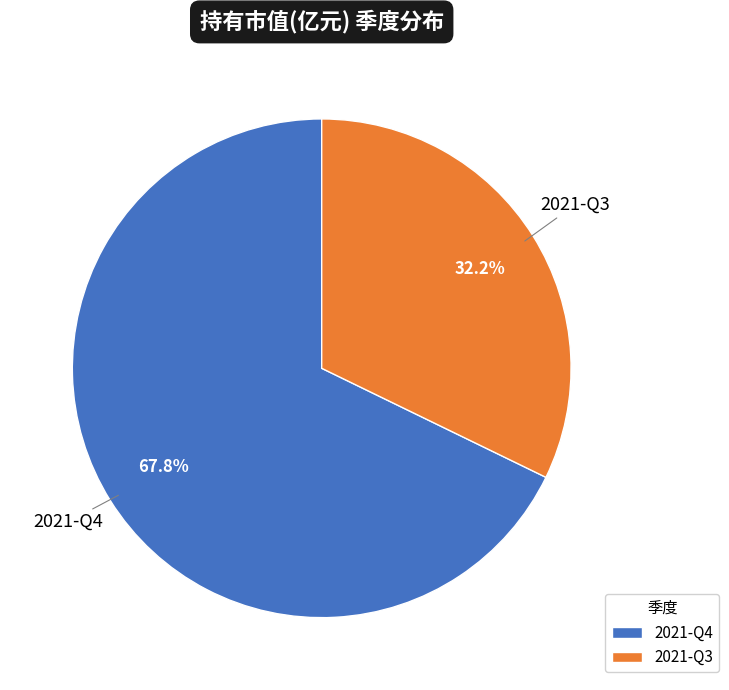

True or false: 2021-Q3 accounts for 44% of the total.

False